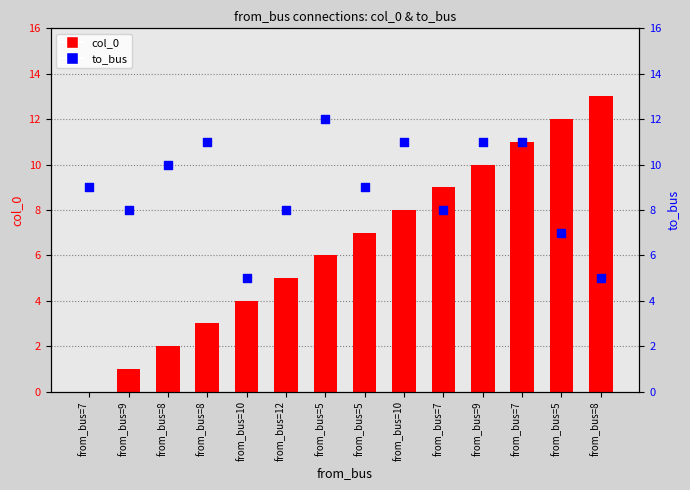

At which category is the sum across all series the highest?

from_bus=7